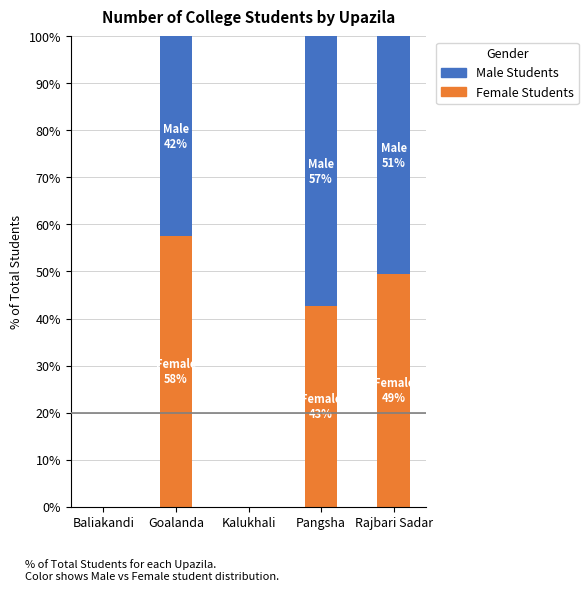

What is the sum of all Female Students values?

149.6